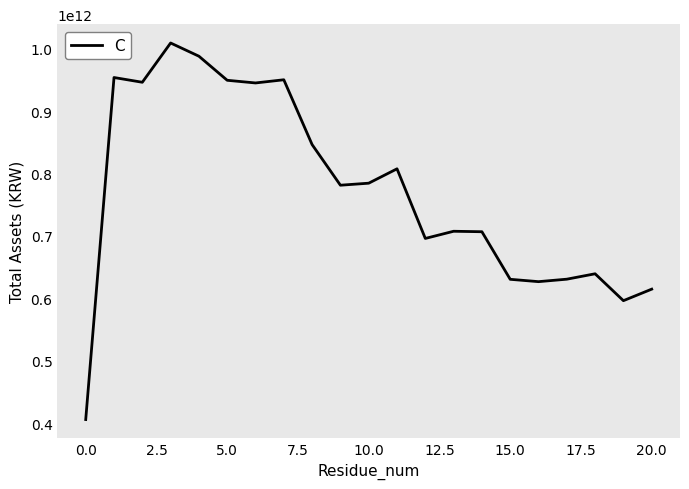

How many series are shown in this chart?

1